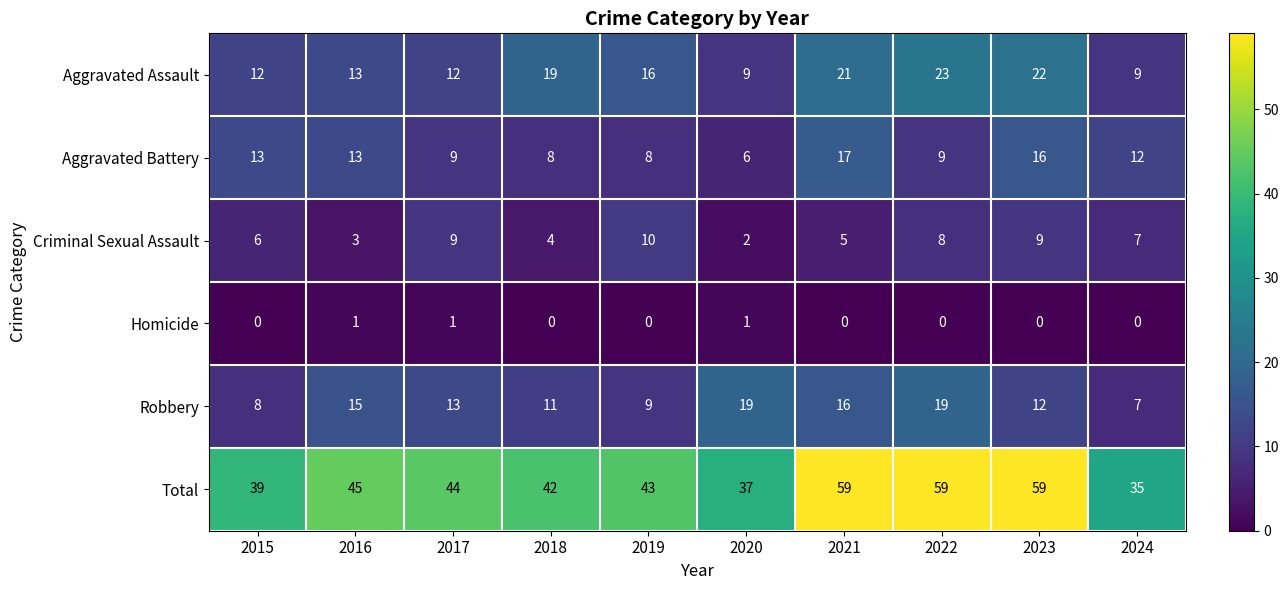

Between 2015 and 2021, which series saw the biggest shift?

Total